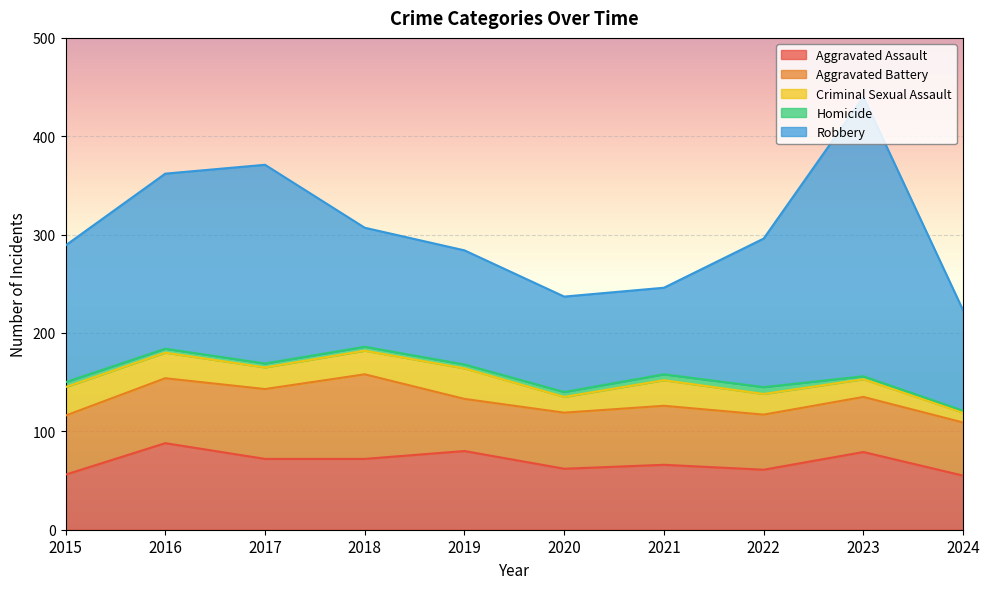

Rank the series by their maximum value, from highest to lowest.

Robbery, Aggravated Assault, Aggravated Battery, Criminal Sexual Assault, Homicide